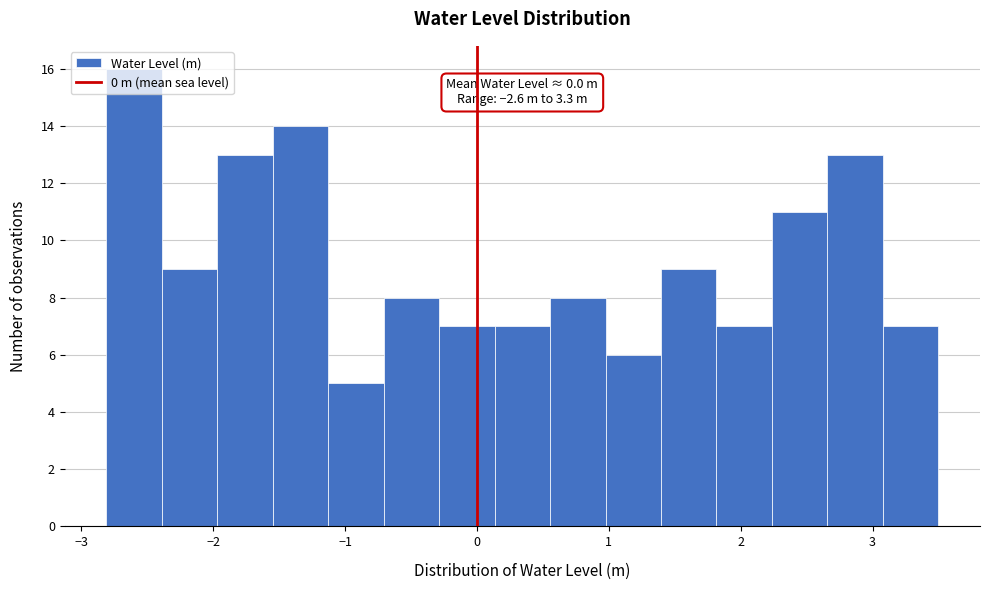

Which range on the x-axis has the tallest bar?

-2.8 to -2.4